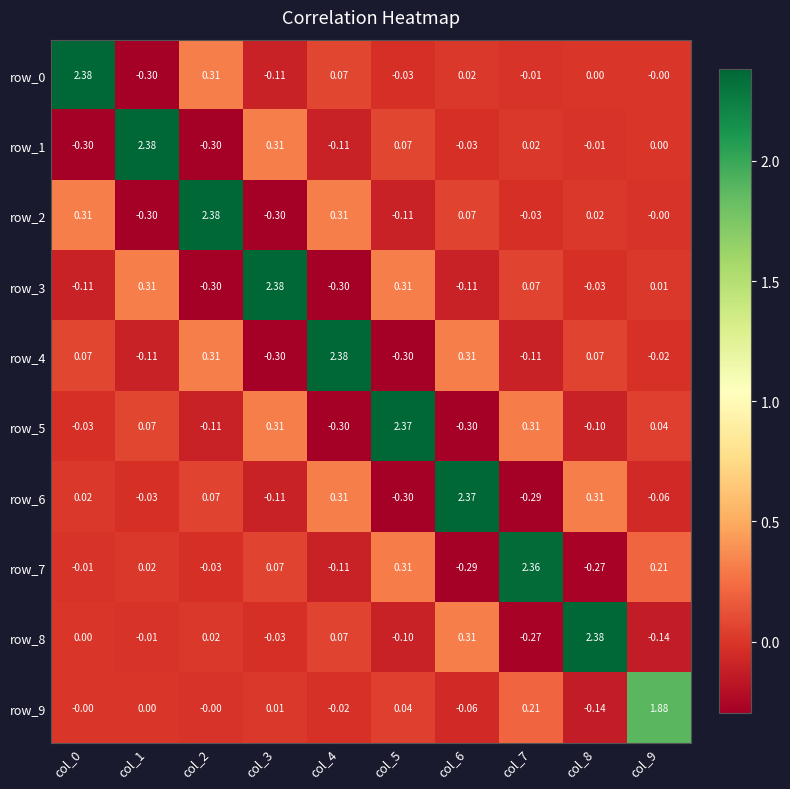

Is the value of row_3 at col_9 greater than the value of row_2 at col_9?

Yes